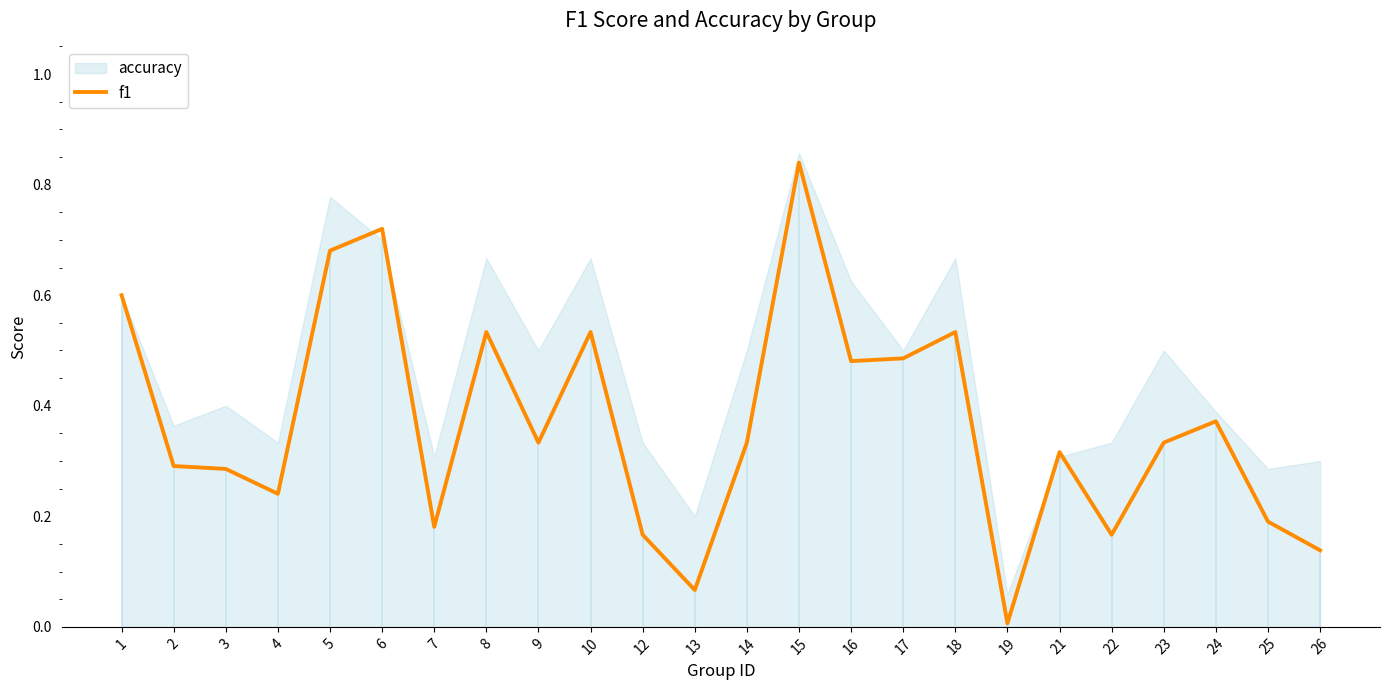

Does the chart have visible grid lines?

No